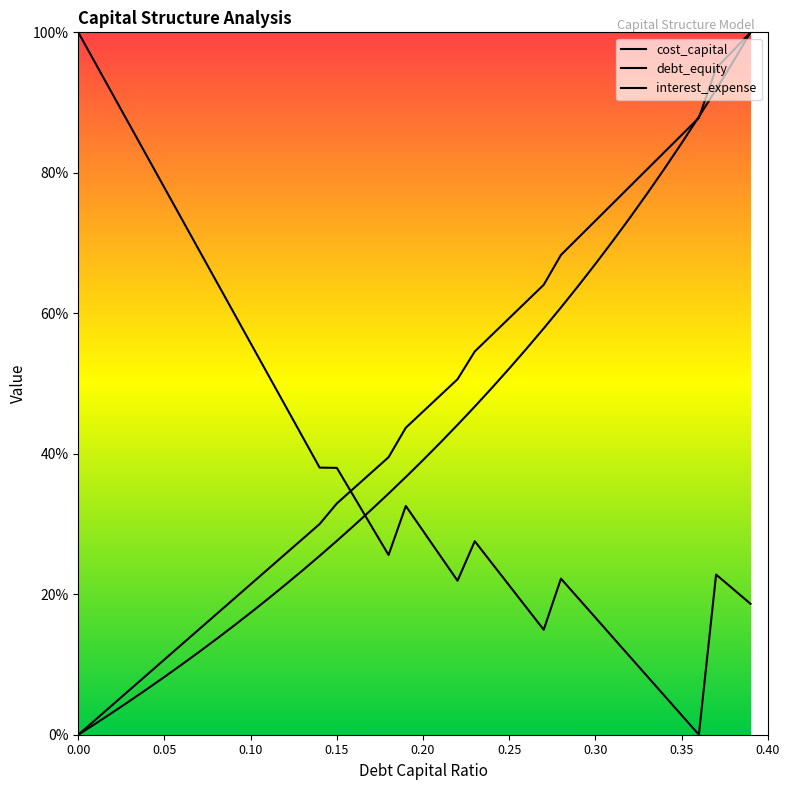

What is the total value across all series at 0.39?

2.2